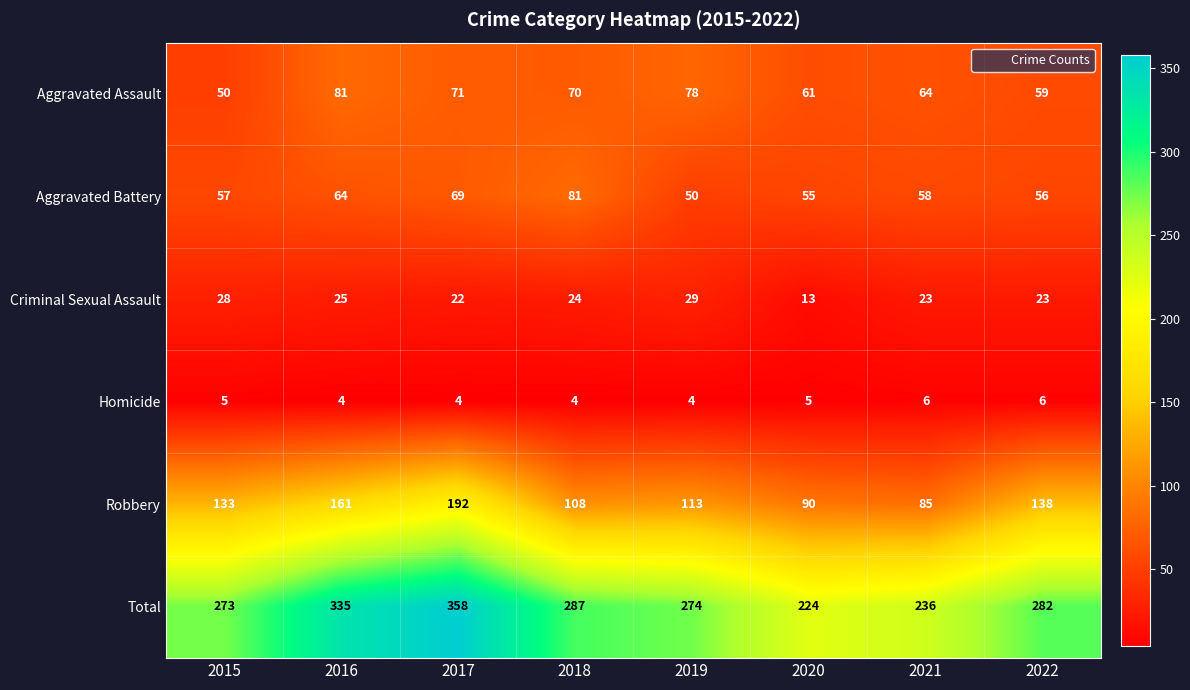

How many distinct data groups are displayed?

6